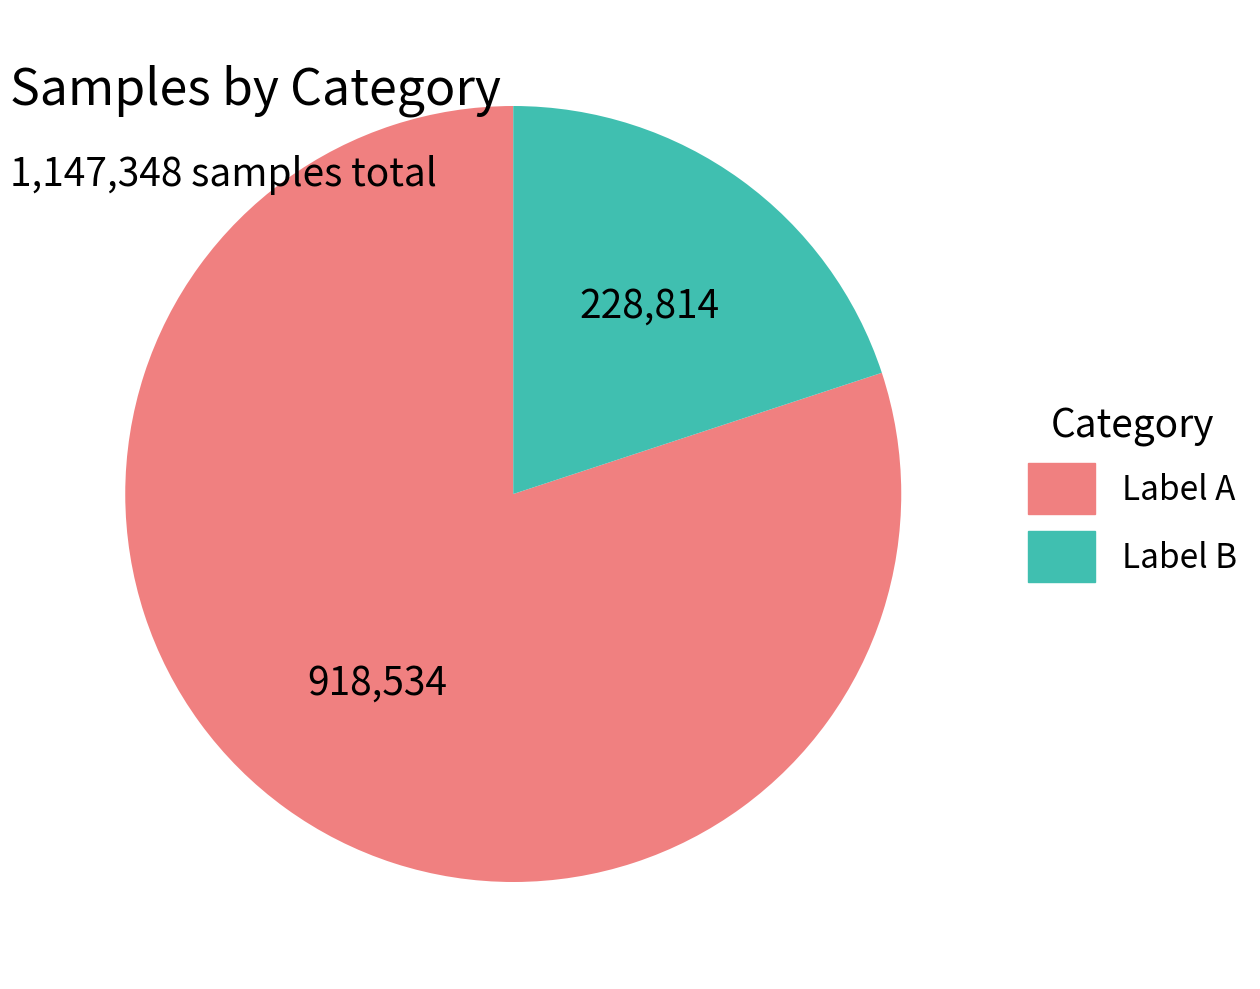

How many segments does this pie chart have?

2